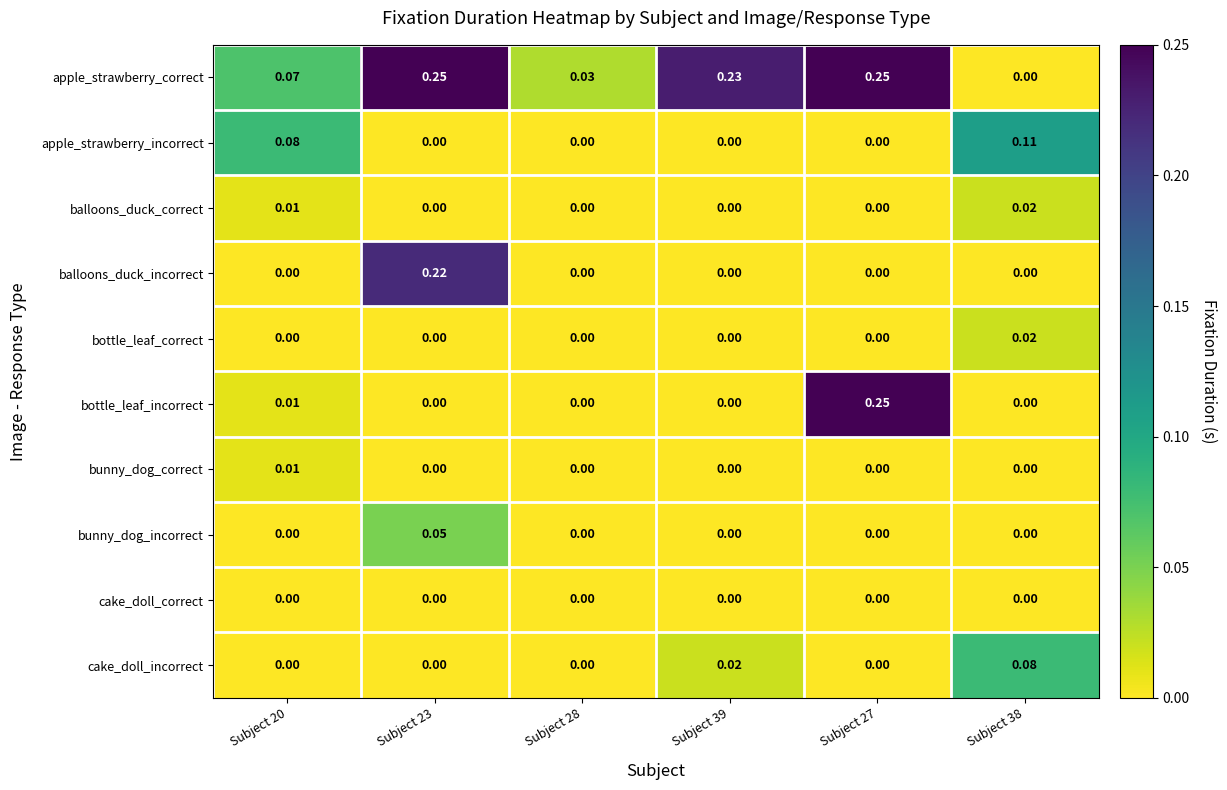

Which series has the largest total across all categories?

apple_strawberry_correct